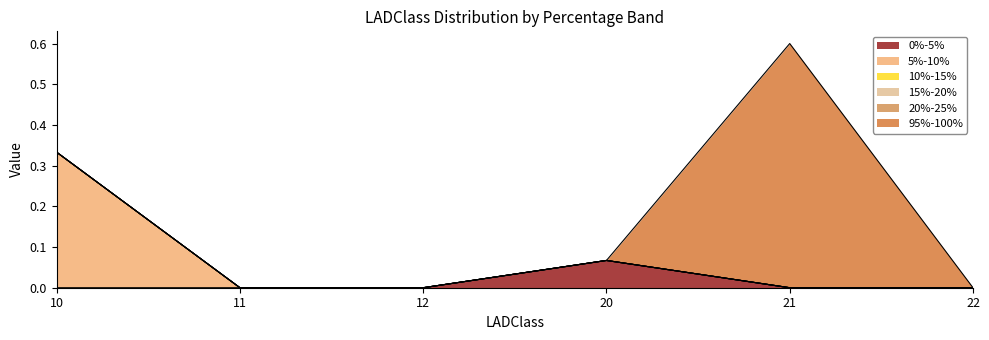

At which label does 95%-100% reach its peak?

21